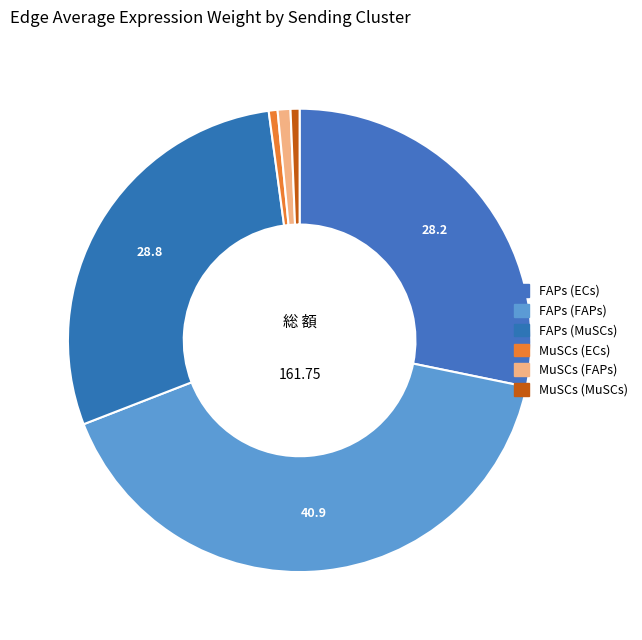

What percentage is the FAPs (ECs) slice, to the nearest percent?

28%